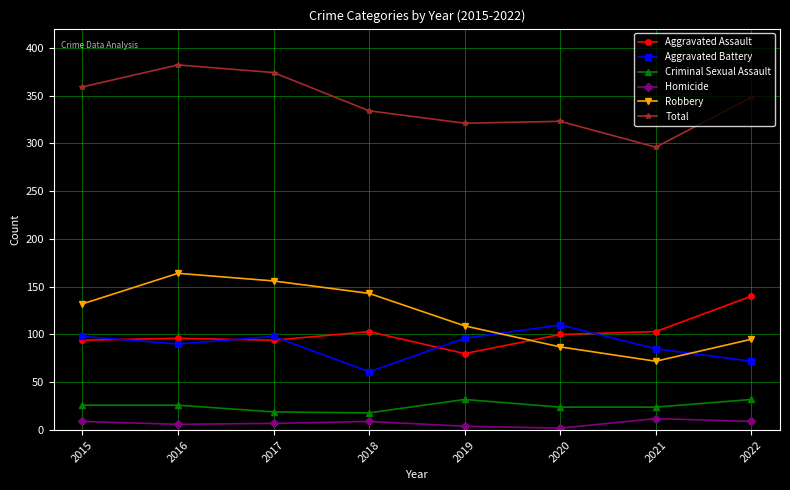

At which label is Total closest to 339?

2018